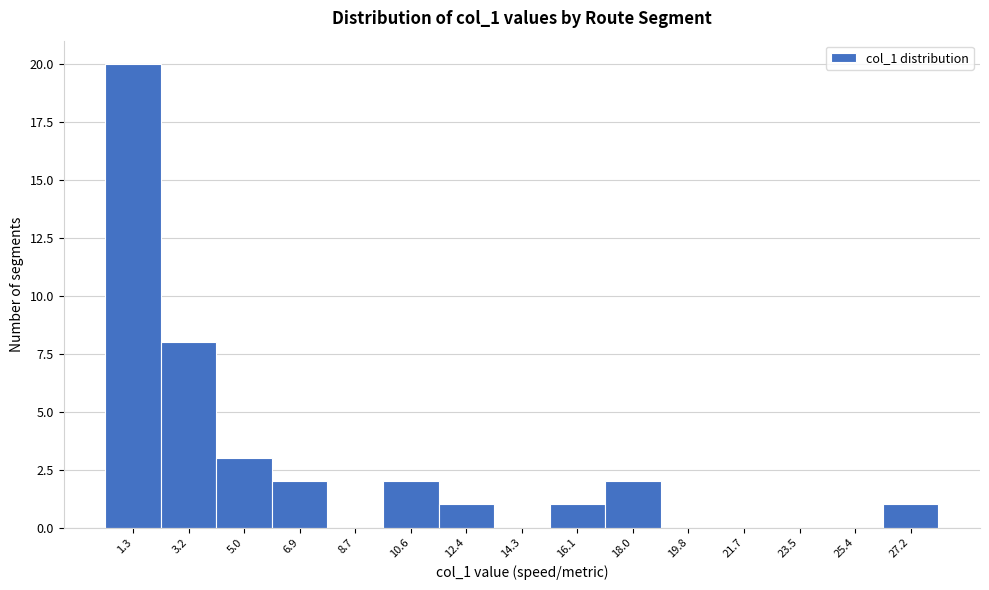

Reading left to right, extract all data points from this chart.

1.3=20	3.2=8	5.0=3	6.9=2	8.7=0	10.6=2	12.4=1	14.3=0	16.1=1	18.0=2	19.8=0	21.7=0	23.5=0	25.4=0	27.2=1